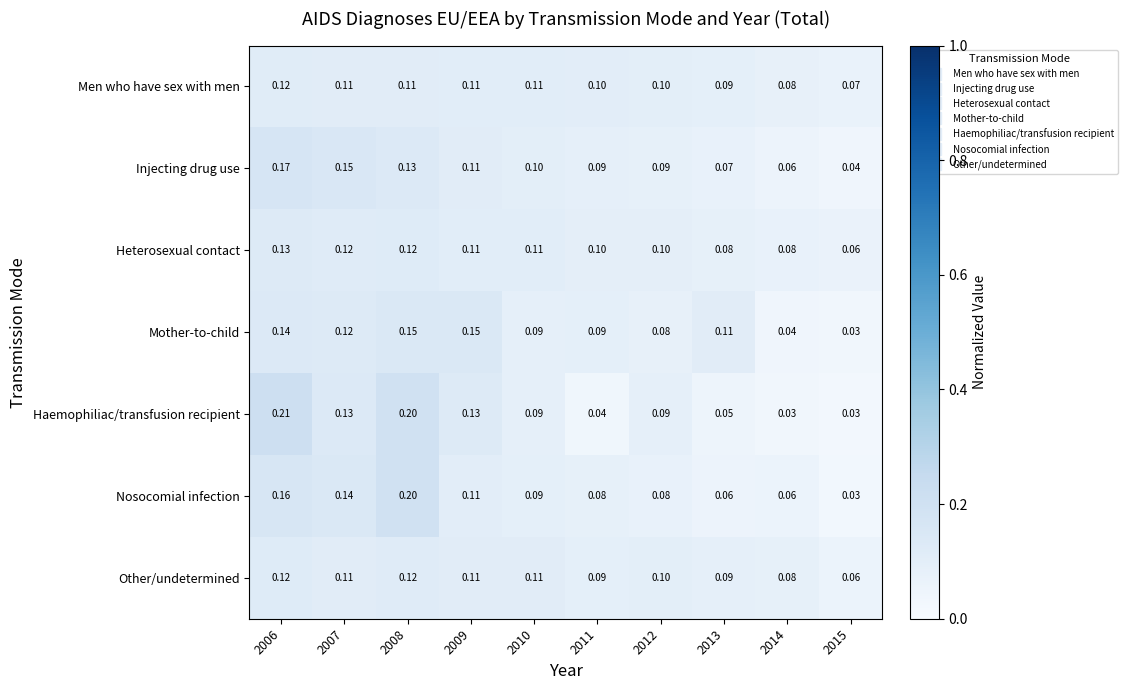

Which series changed the most between 2006 and 2012?

Haemophiliac/transfusion recipient